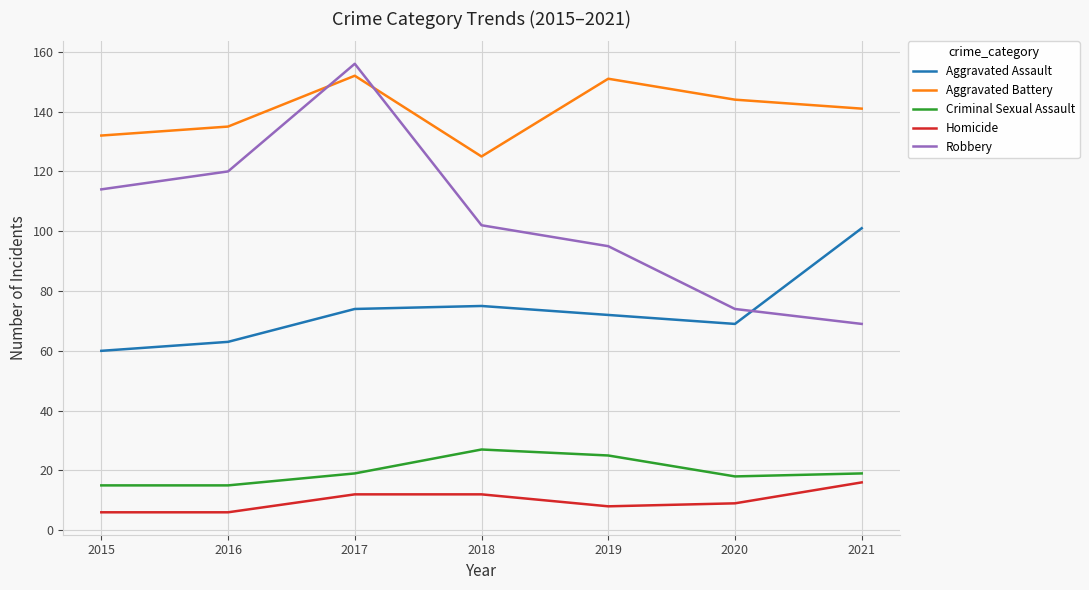

What is the difference between the Criminal Sexual Assault values at 2018 and 2017?

8